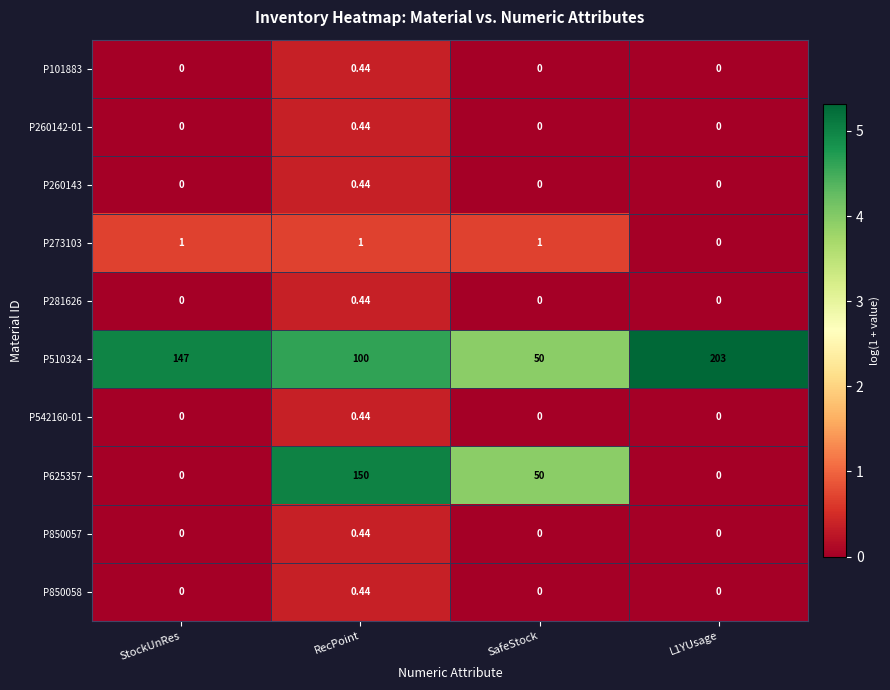

At which category is the sum across all series the highest?

RecPoint